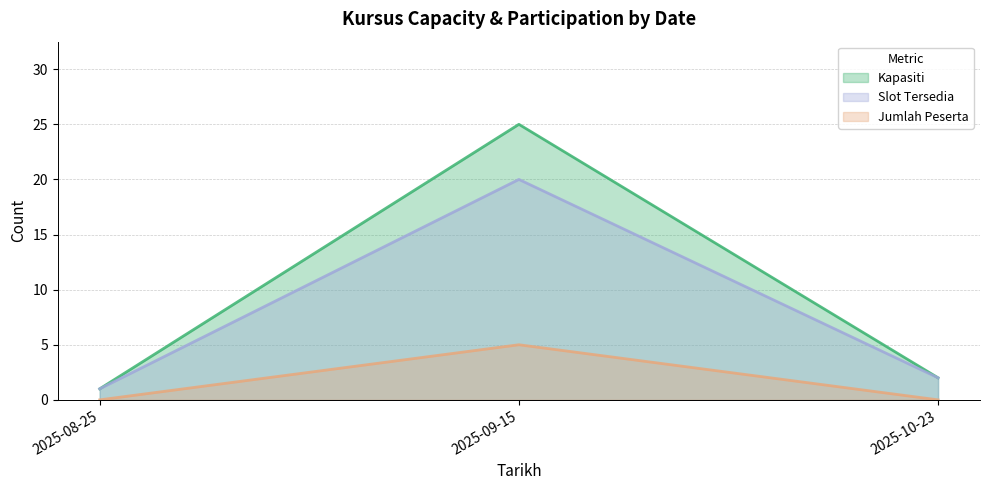

Rank the categories by Kapasiti value from highest to lowest.

2025-09-15, 2025-10-23, 2025-08-25